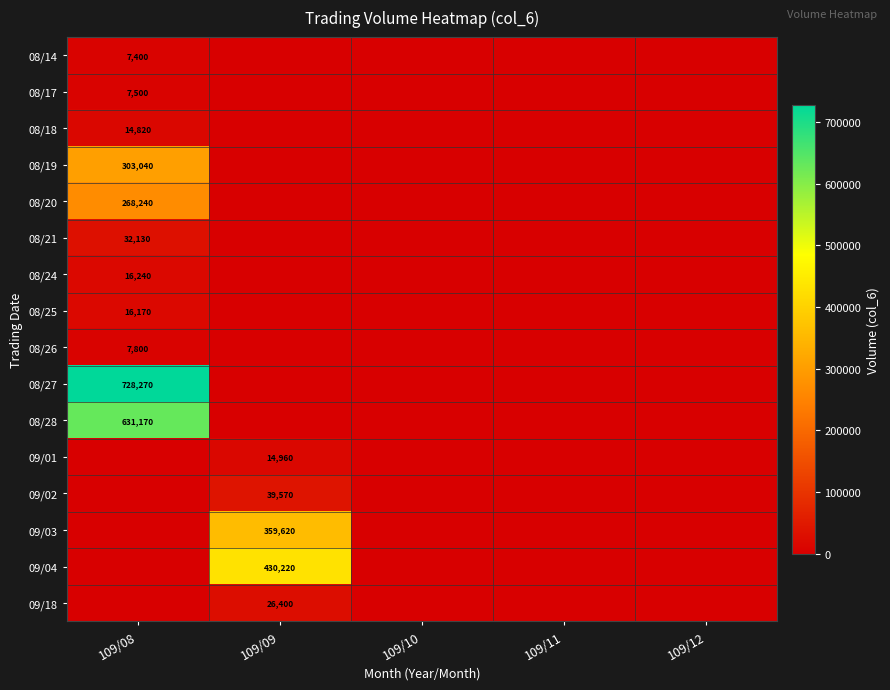

The 09/01 series shows 14960 at 109/09. True or false?

True